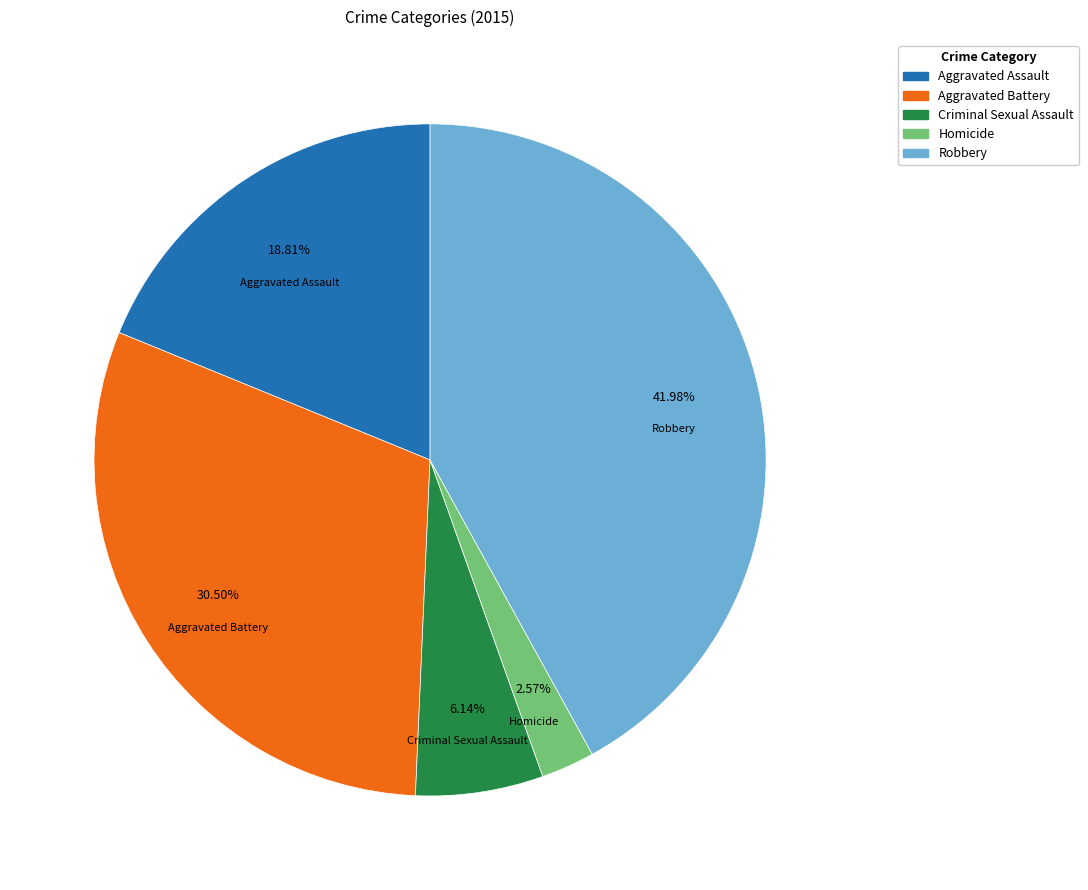

Which category has the smallest portion of the pie?

Homicide